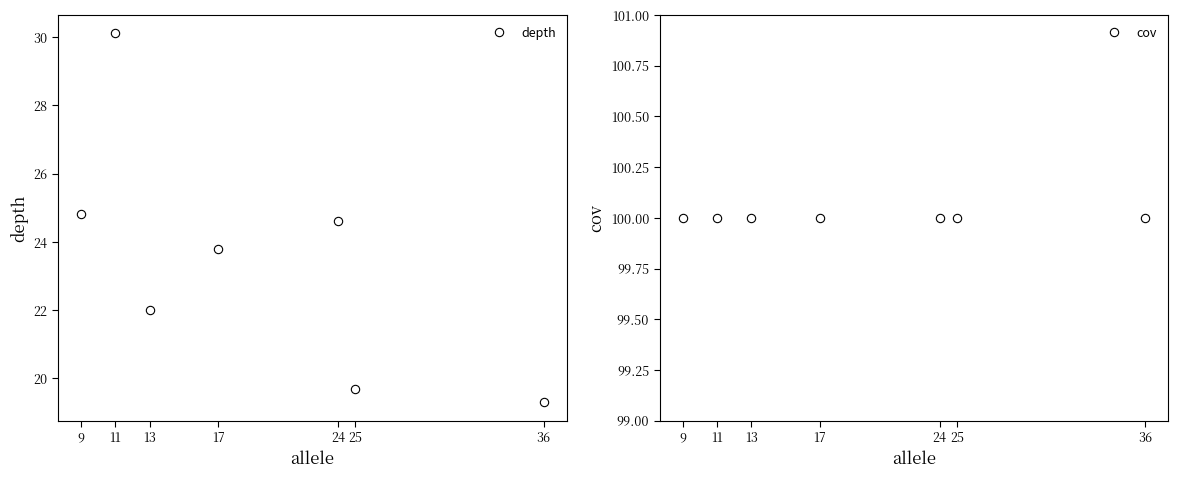

Which series has the widest spread of values?

depth